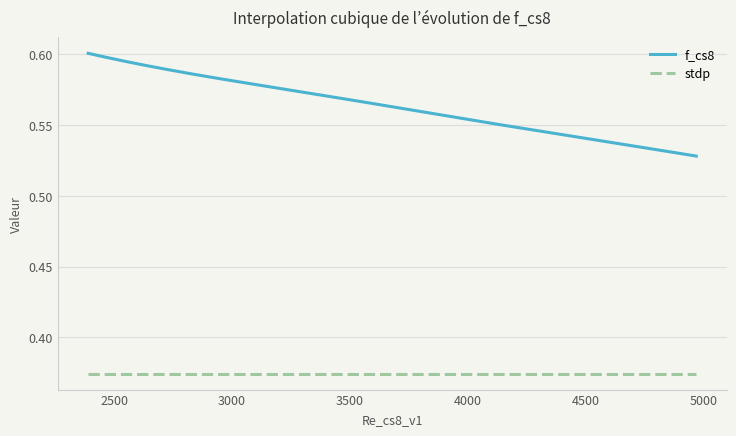

True or false: f_cs8 and stdp intersect in this chart.

False